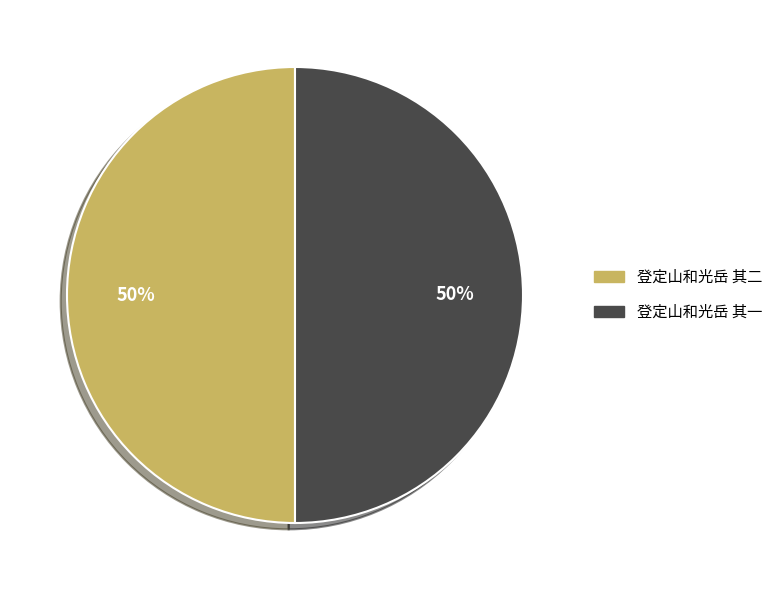

To the nearest percent, what is the combined percentage of 登定山和光岳 其一 and 登定山和光岳 其二?

100%